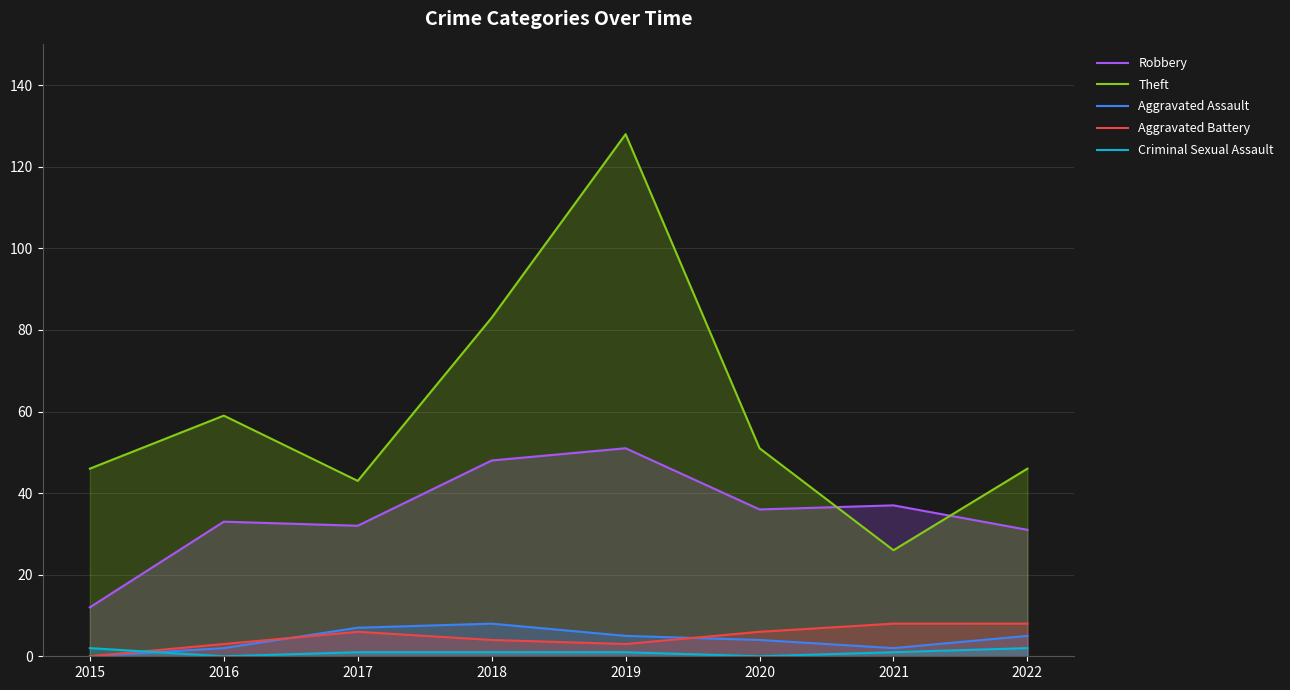

Where is the first local maximum for Aggravated Battery?

2017